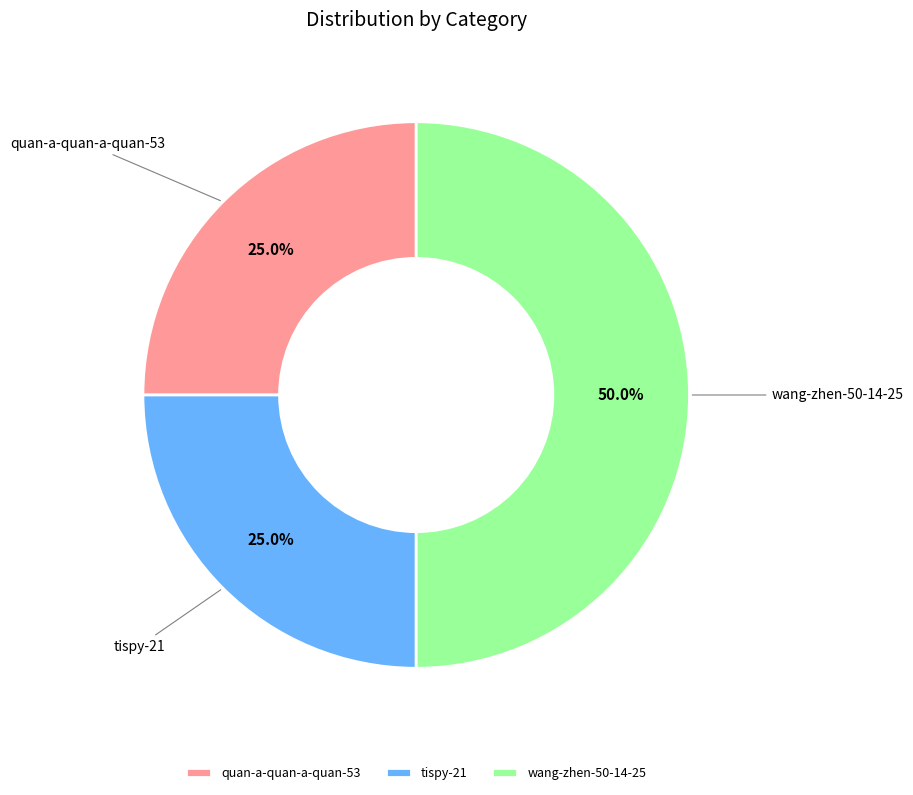

To the nearest percent, what percentage of the pie is quan-a-quan-a-quan-53?

25%